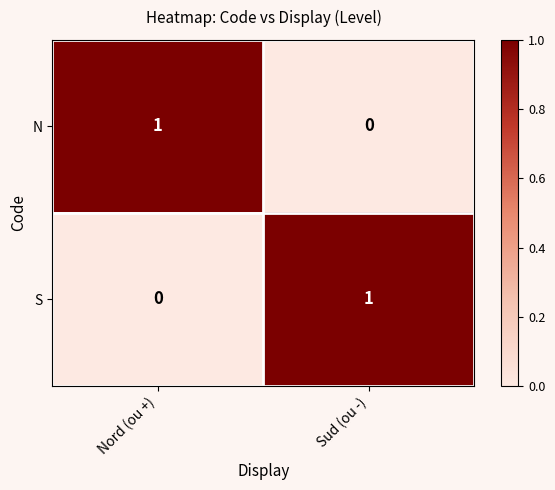

Reading left to right, list all the values displayed in this chart.

N: 1	0
S: 0	1